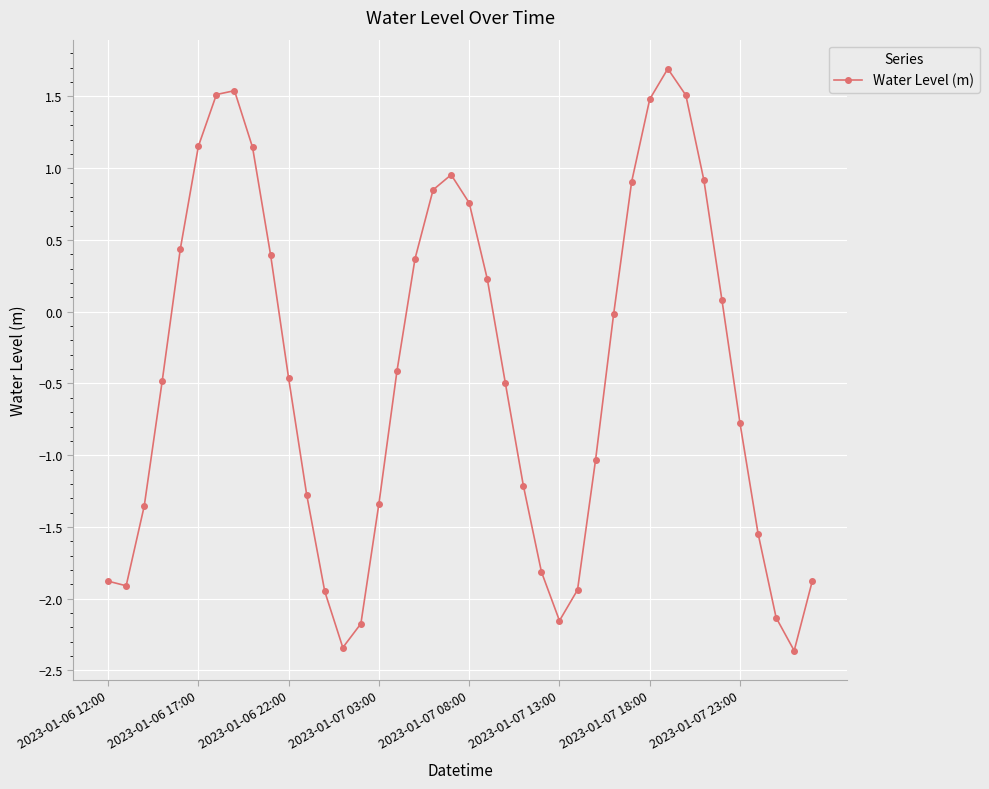

What is the minimum value shown in the chart?

-2.4